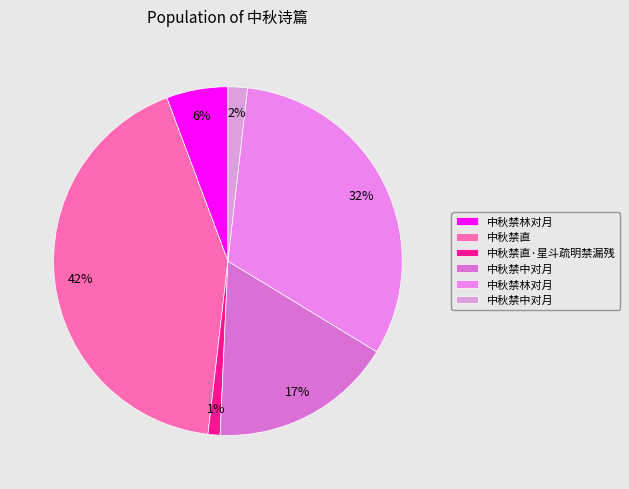

How many segments does this pie chart have?

6